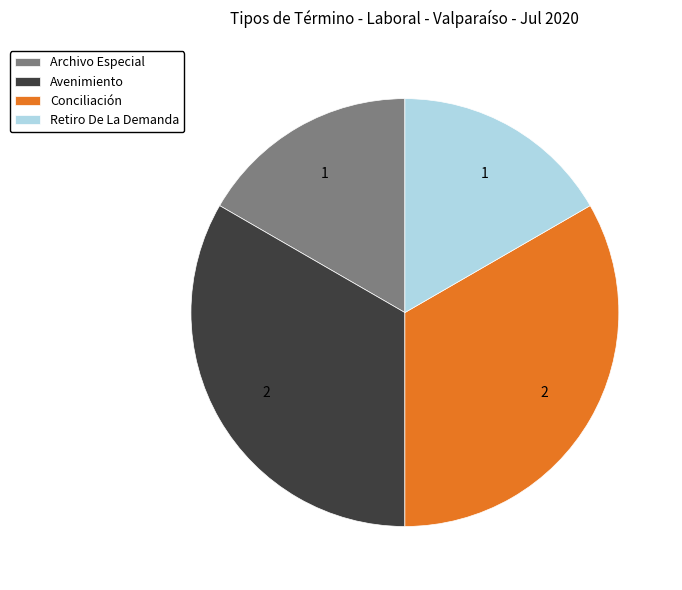

Is the sum of Conciliación and Avenimiento greater than half?

Yes